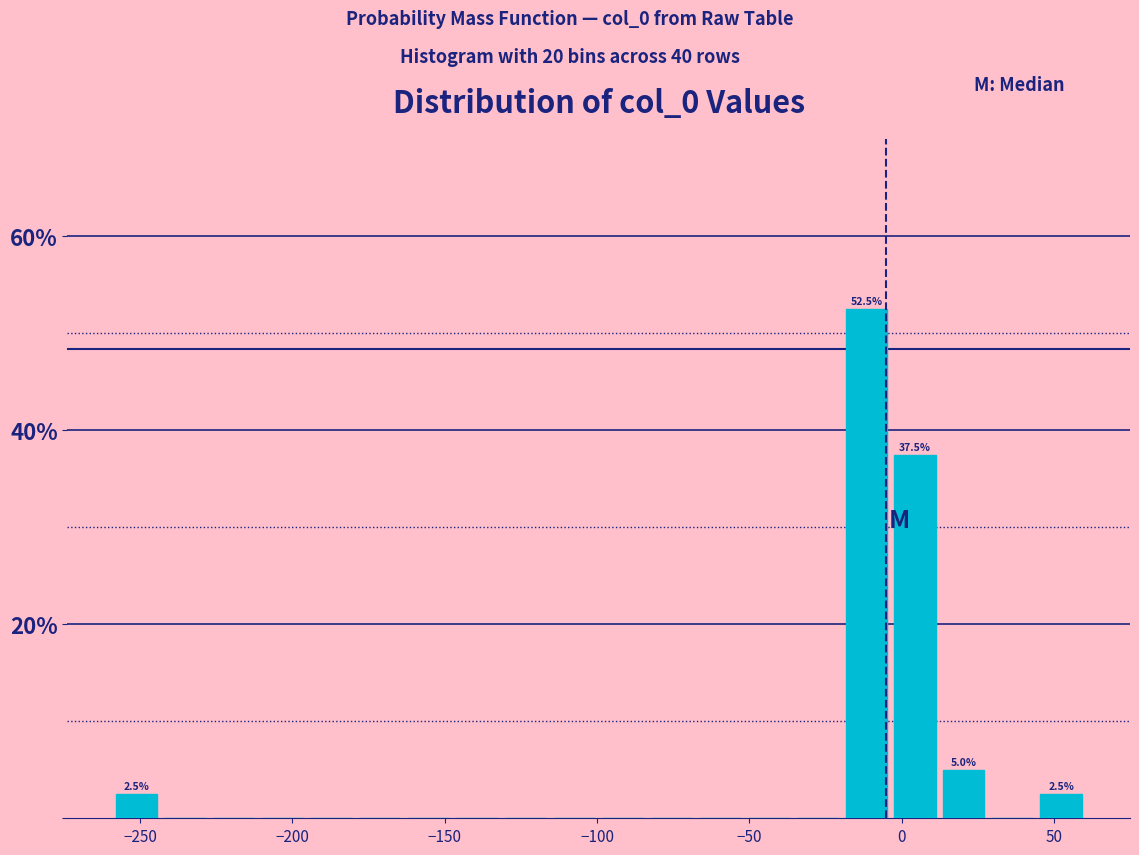

Around what value on the x-axis is the tallest bar? Give the approximate position of its centre, as read against the axis.

-10